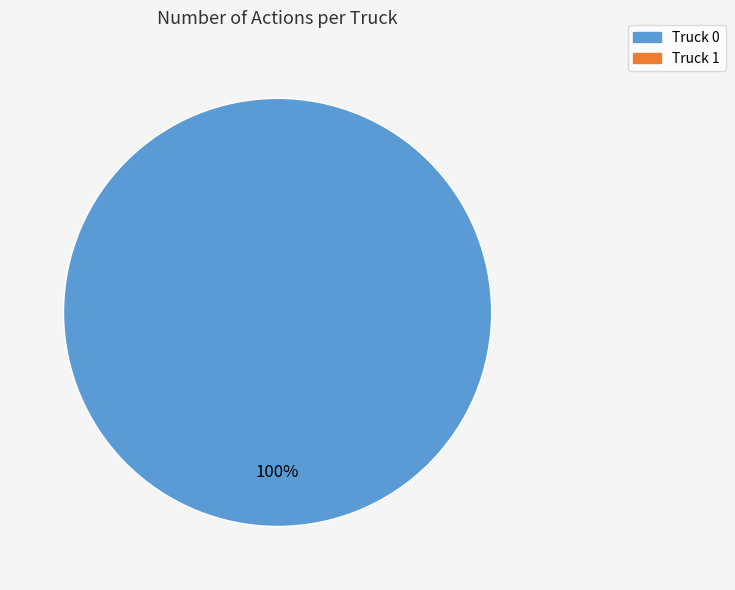

Is there a majority slice in this chart?

Yes